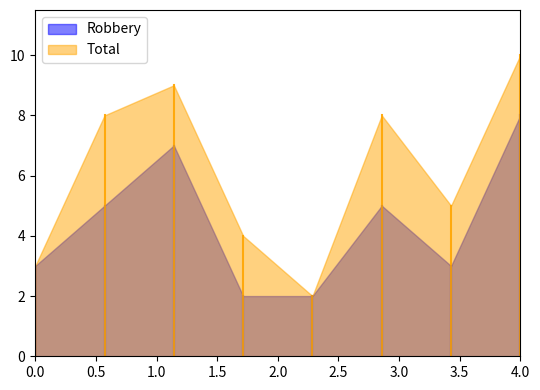

Reading left to right, list all the values displayed in this chart.

Robbery: 3	5	7	2	2	5	3	8
Total: 3	8	9	4	2	8	5	10